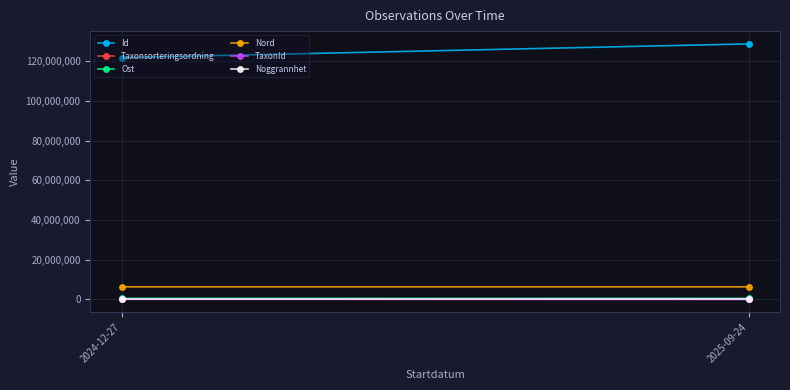

Which series has the largest total across all categories?

Id